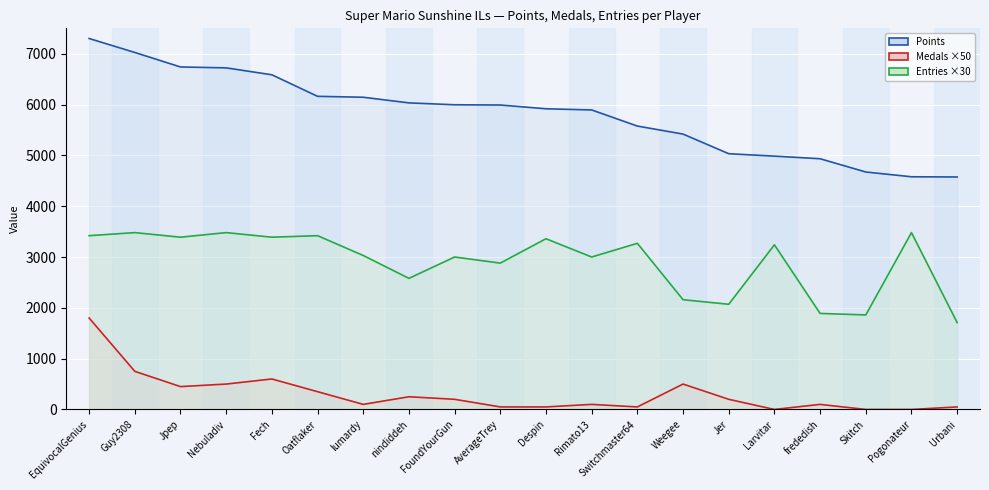

True or false: Medals and Points intersect in this chart.

False